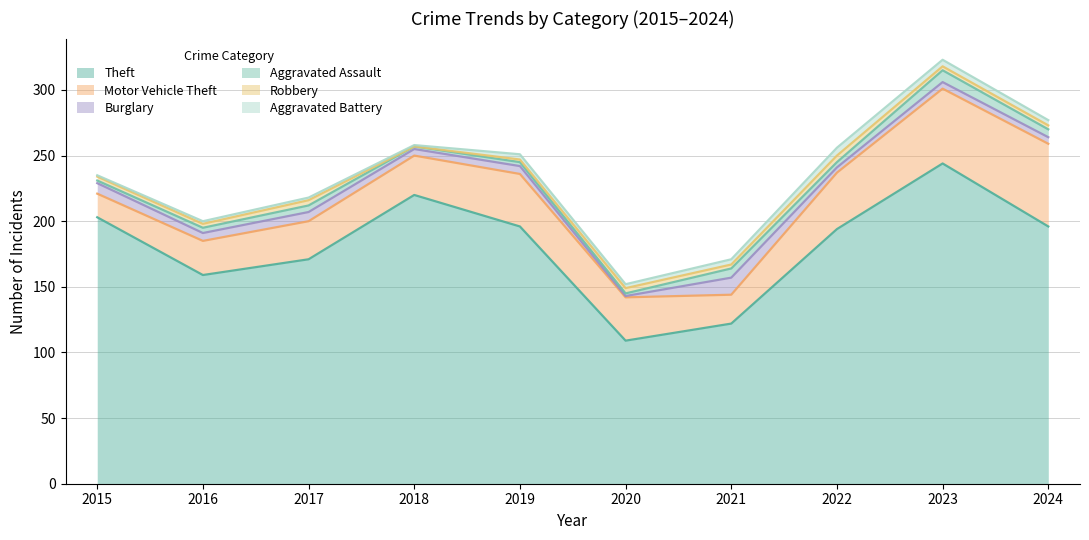

Where is Aggravated Battery nearest to the value 3?

2020